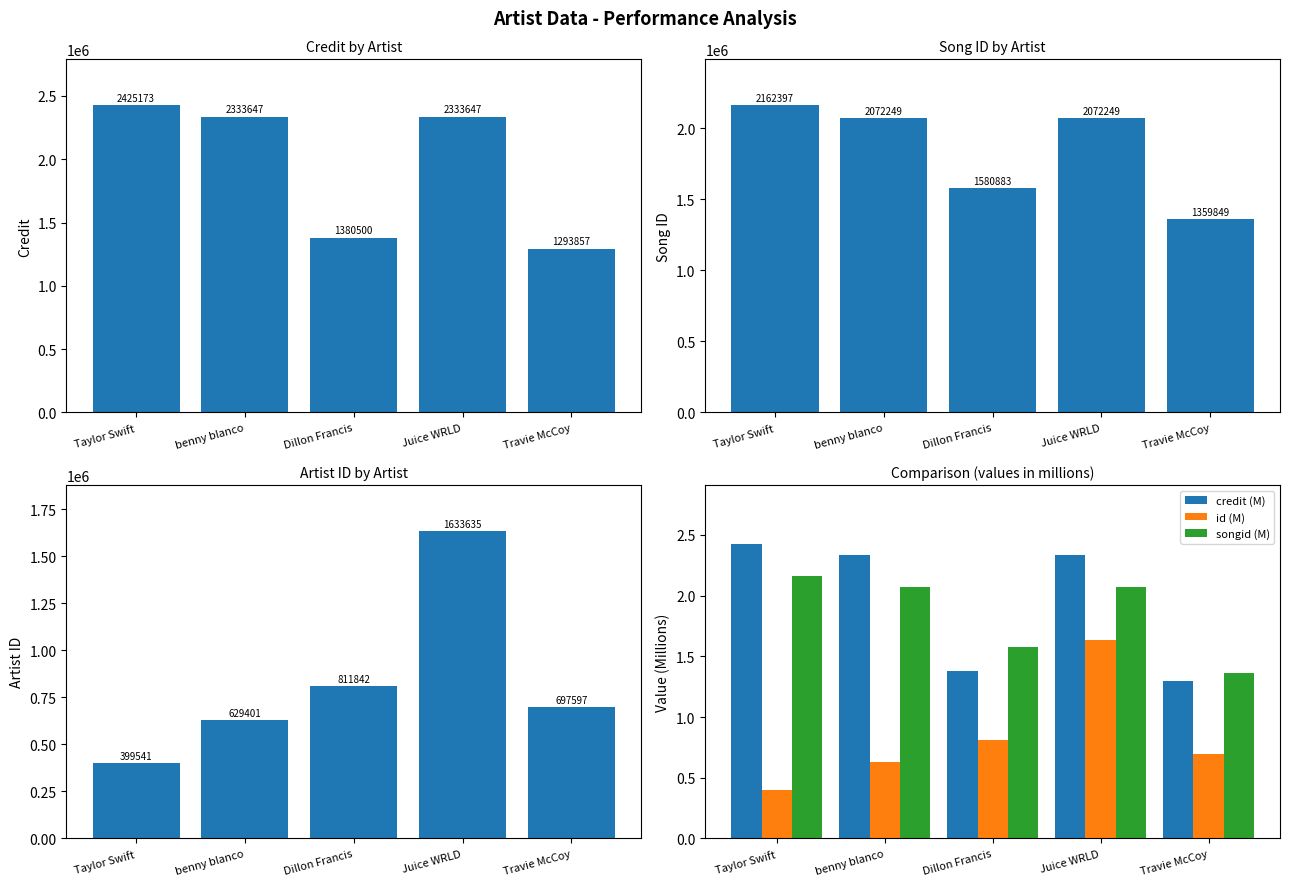

What is the difference between the second highest and second lowest values in the id (M) series?

0.2